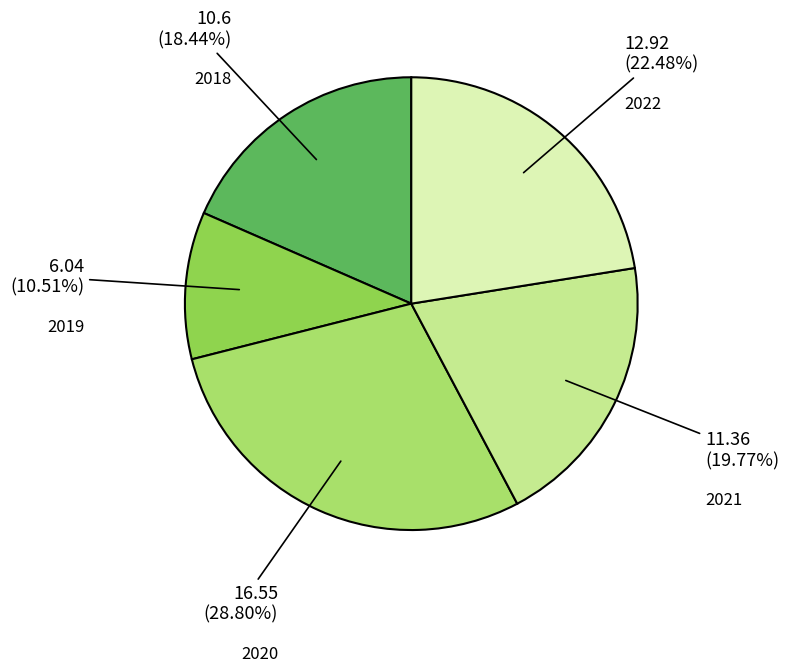

Rank the categories by value from highest to lowest.

2020, 2022, 2021, 2018, 2019